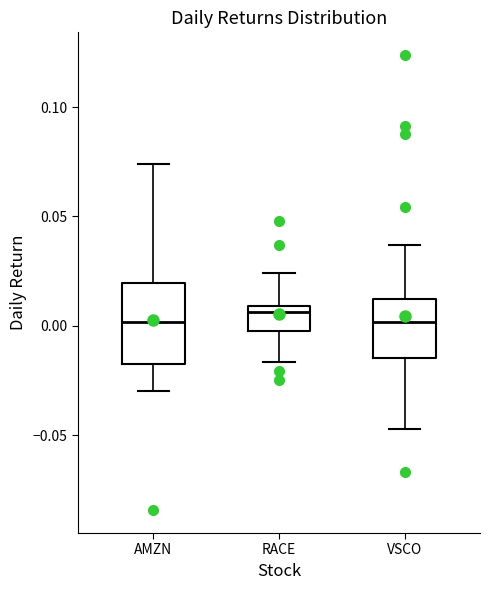

Reading left to right, transcribe this box plot: for each box, give where its median line is, the range the box spans, and where its two whiskers end, as read against the y-axis. The values are not printed on the chart, so give them approximately, as read against the axis.

AMZN: median 0.000, box -0.015 to 0.020, whiskers -0.030 to 0.075
RACE: median 0.005, box -0.005 to 0.010, whiskers -0.015 to 0.025
VSCO: median 0.000, box -0.015 to 0.010, whiskers -0.045 to 0.035